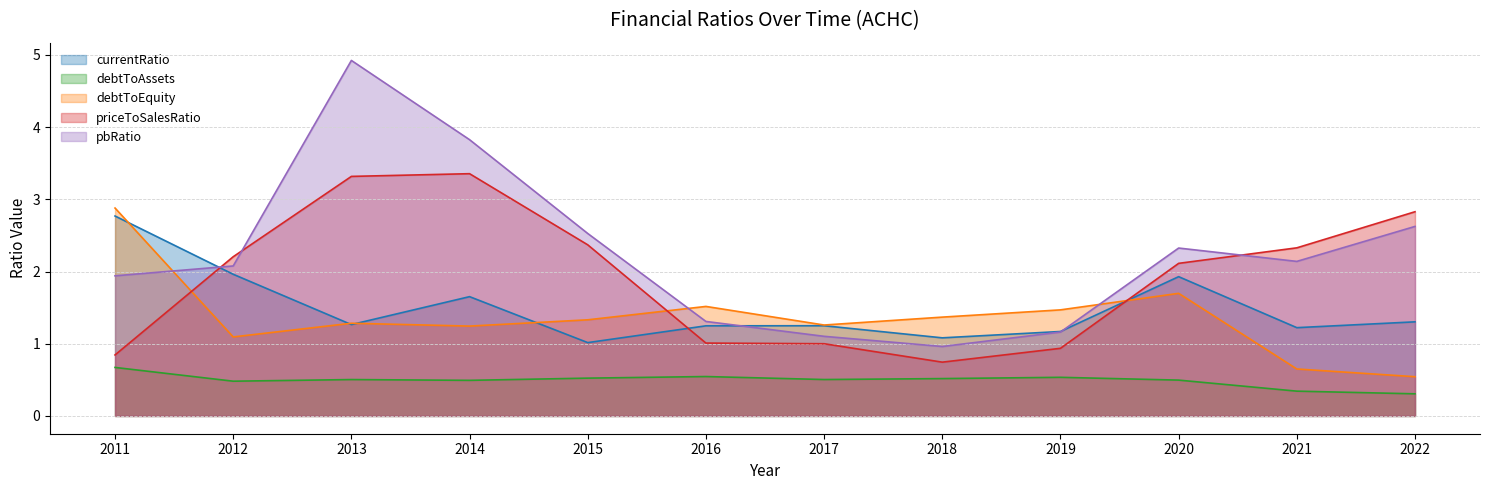

How many interior local valleys does the currentRatio series have?

4